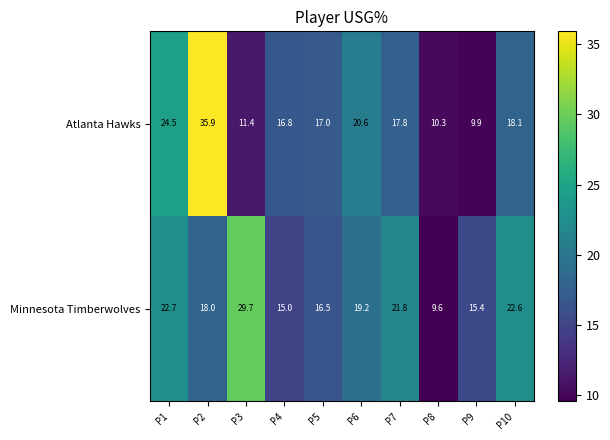

Reading left to right, transcribe all the data shown in this chart.

Atlanta Hawks: P1=24.5	P2=35.9	P3=11.4	P4=16.8	P5=17.0	P6=20.6	P7=17.8	P8=10.3	P9=9.9	P10=18.1
Minnesota Timberwolves: P1=22.7	P2=18.0	P3=29.7	P4=15.0	P5=16.5	P6=19.2	P7=21.8	P8=9.6	P9=15.4	P10=22.6